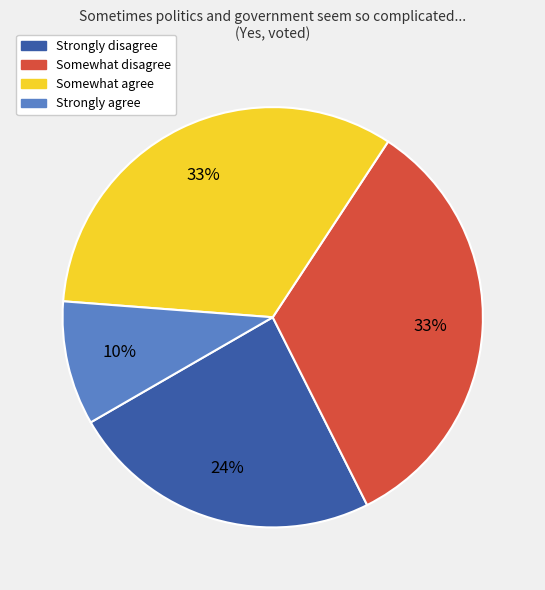

Approximately how many times larger is the value at Strongly agree compared to Somewhat agree?

0.3